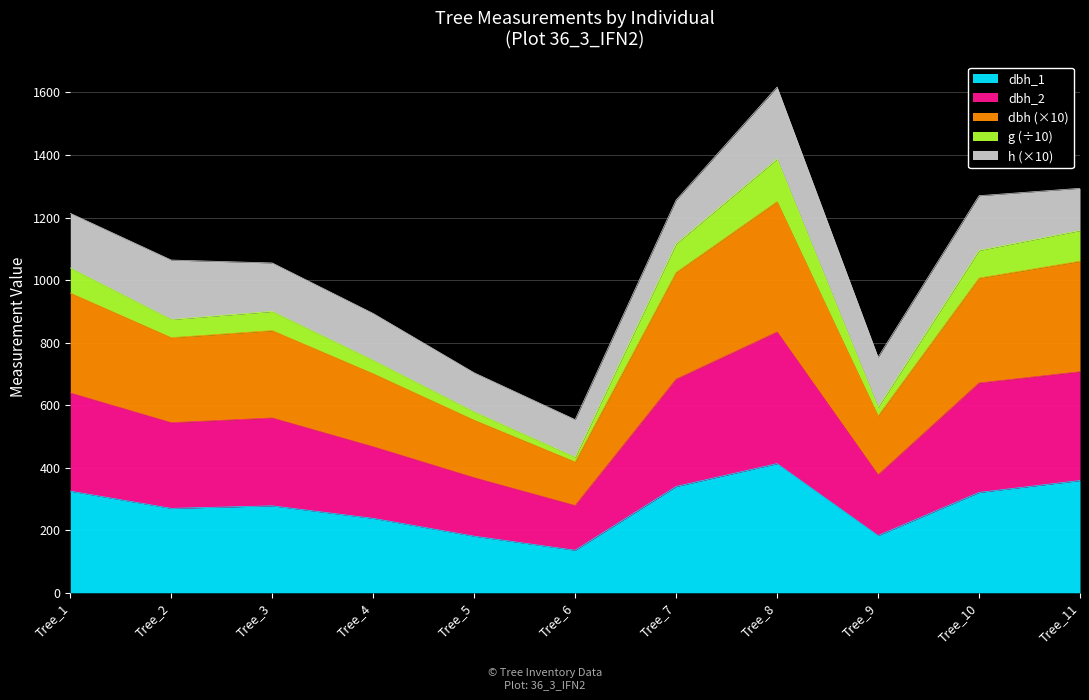

At which category does the chart reach its peak across all series?

Tree_8